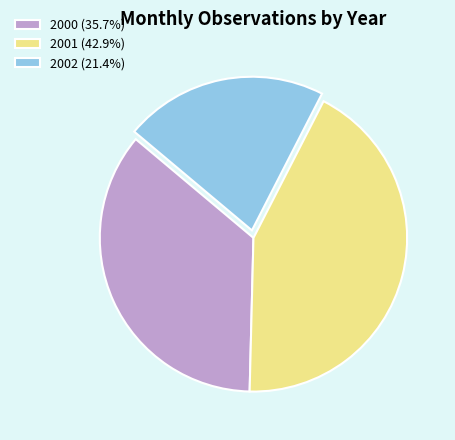

Which category has the smallest portion of the pie?

2002